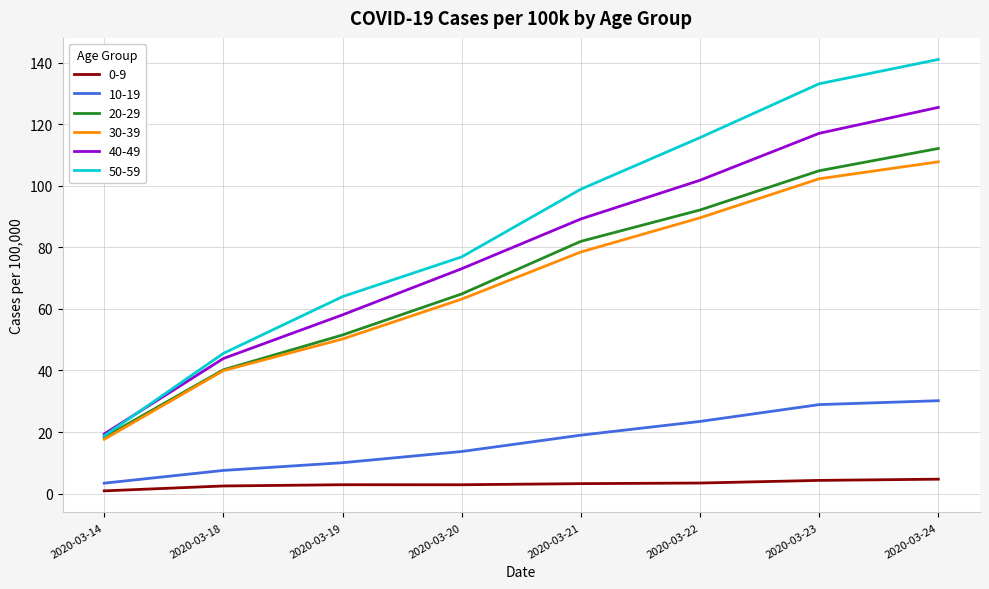

At which category does the chart reach its minimum across all series?

2020-03-14